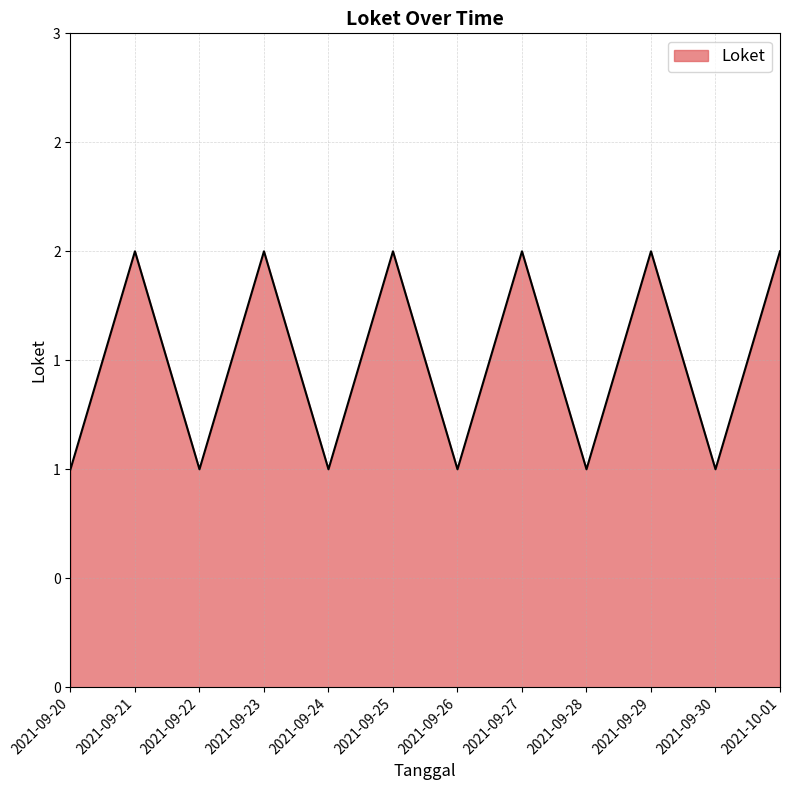

What is the difference between the maximum and minimum values?

1